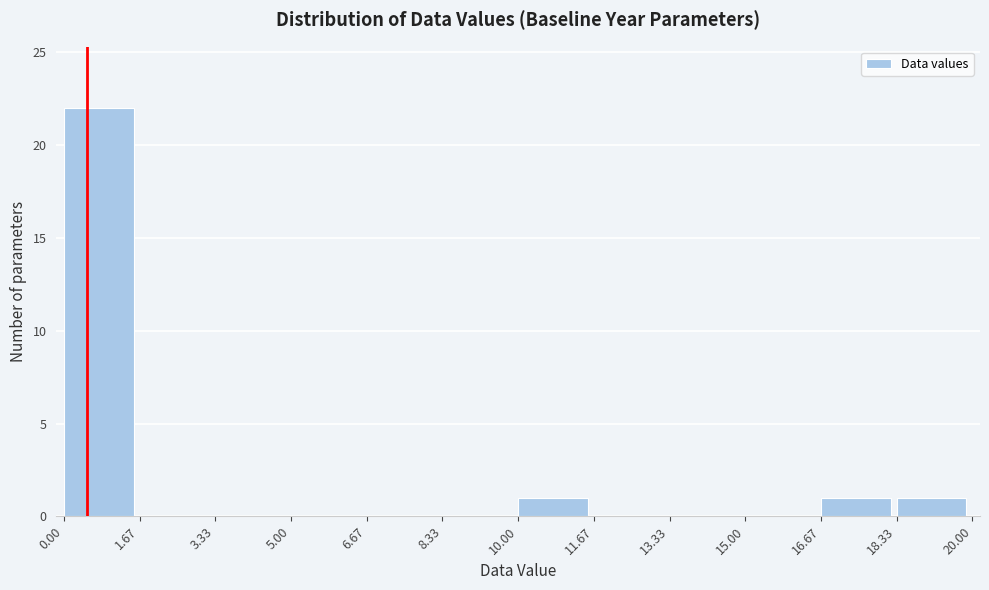

Which range on the x-axis has the tallest bar?

0.00 to 1.67